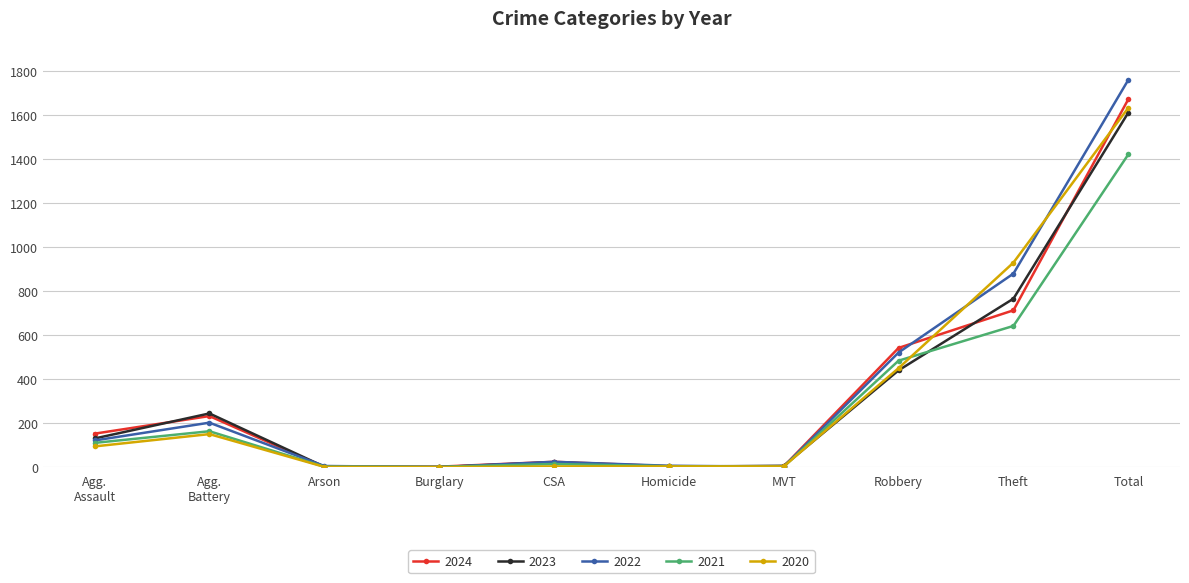

Which series has the widest spread of values?

2022